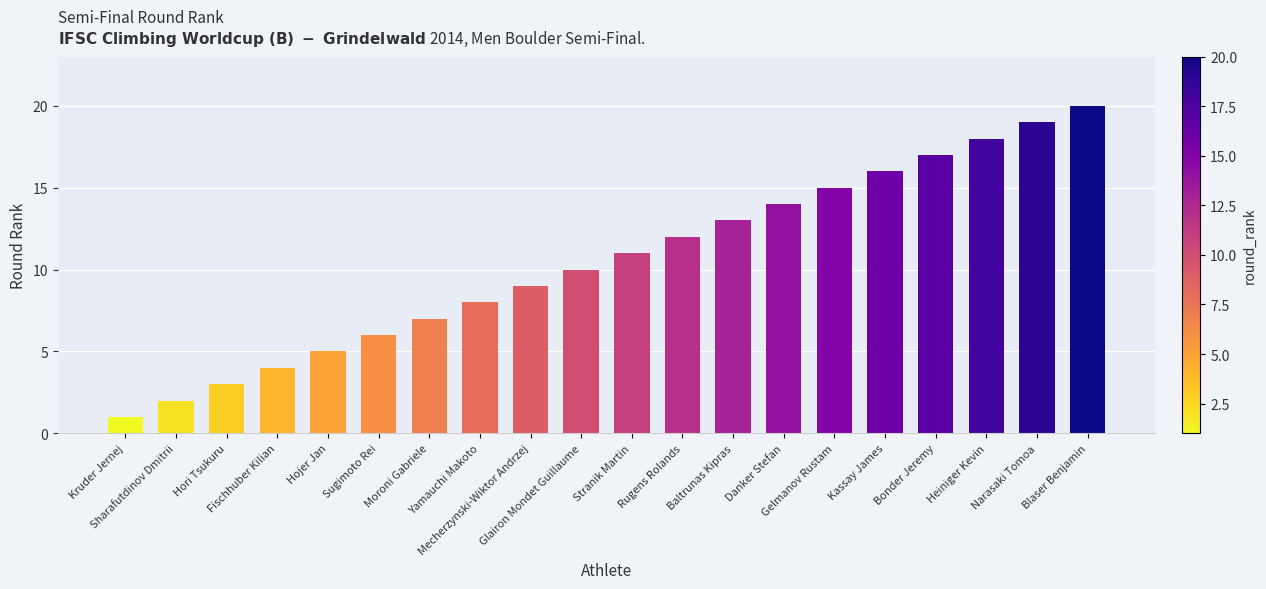

Rank the categories by value from lowest to highest.

Kruder Jernej, Sharafutdinov Dmitrii, Hori Tsukuru, Fischhuber Kilian, Hojer Jan, Sugimoto Rei, Moroni Gabriele, Yamauchi Makoto, Mecherzynski-Wiktor Andrzej, Glairon Mondet Guillaume, Stranik Martin, Rugens Rolands, Baltrunas Kipras, Danker Stefan, Gelmanov Rustam, Kassay James, Bonder Jeremy, Heiniger Kevin, Narasaki Tomoa, Blaser Benjamin